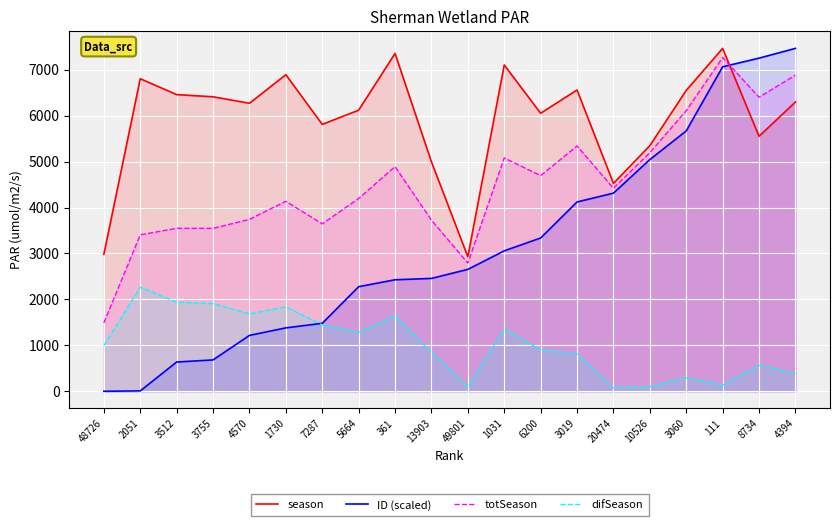

What are all the series names shown in the legend?

season, ID (scaled), totSeason, difSeason